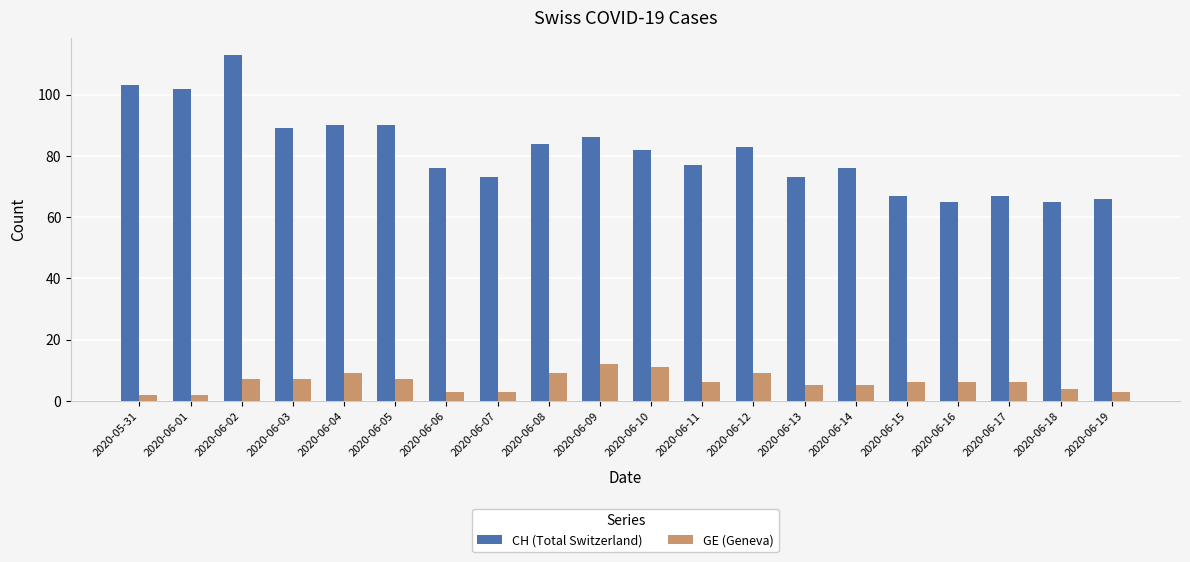

What is the total value across all series at 2020-06-10?

93